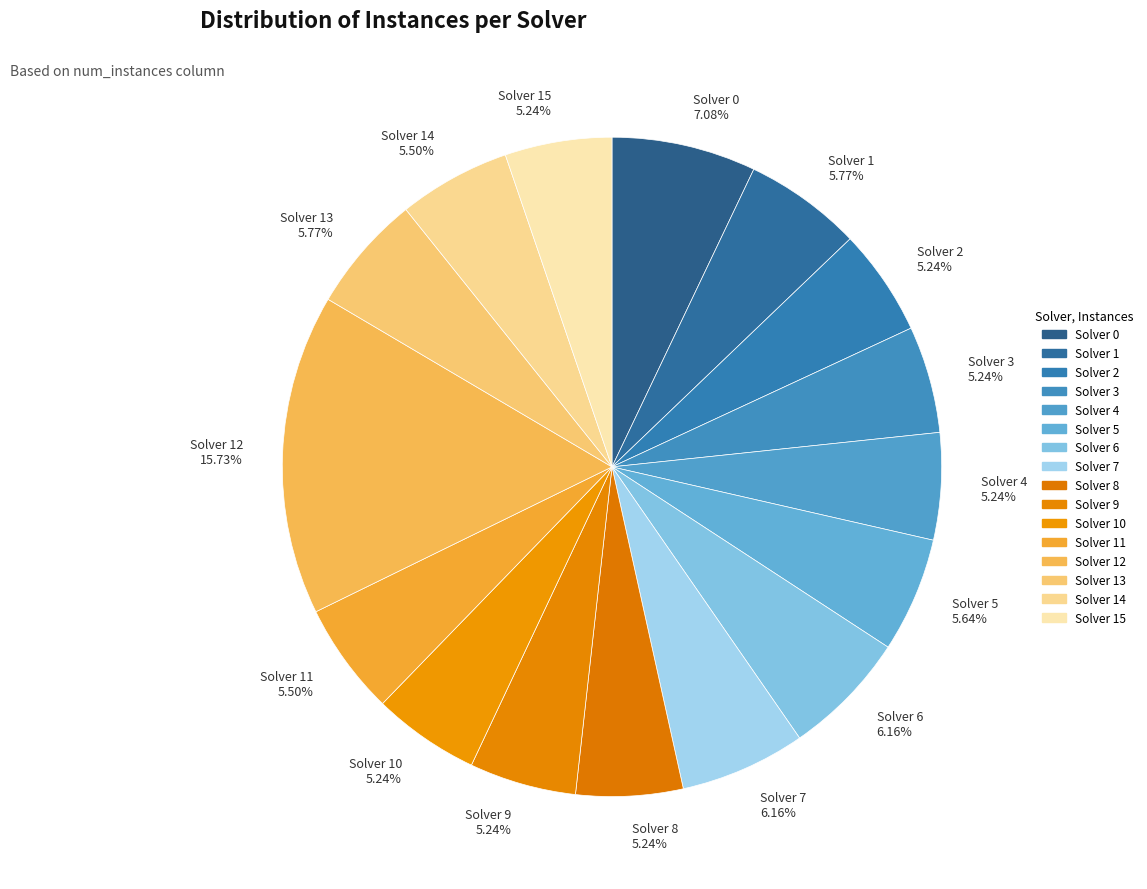

To the nearest percent, what is the average slice percentage?

6%